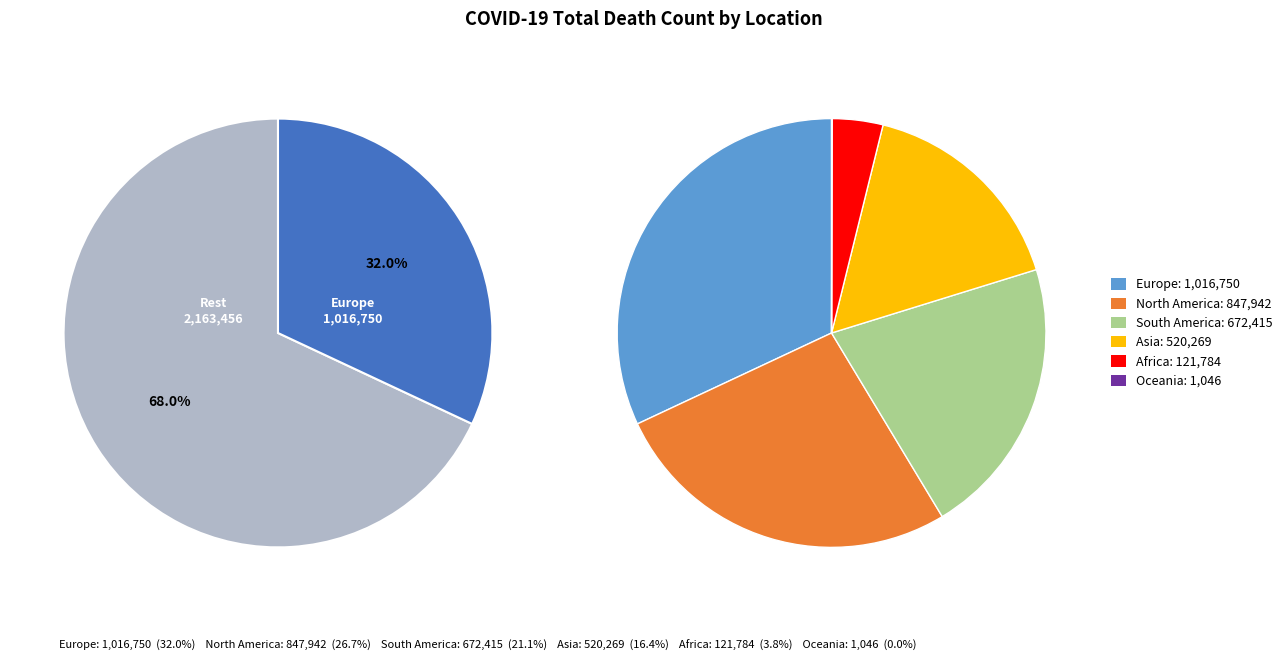

True or false: Africa accounts for 1% of the total.

False